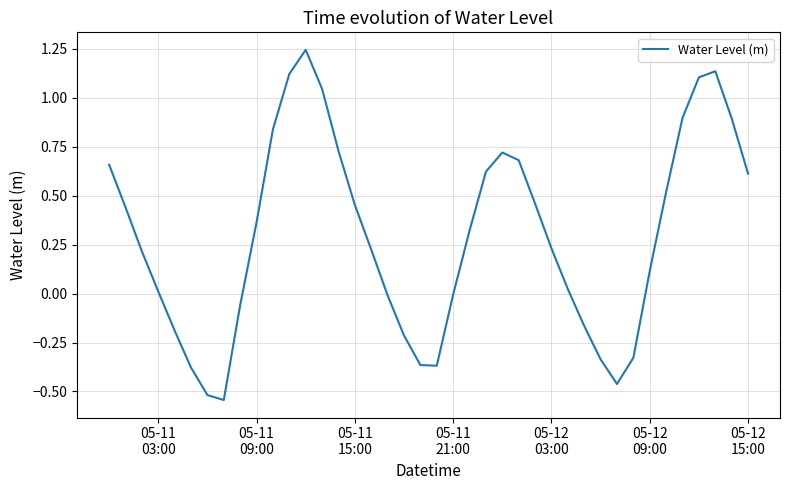

What is the difference between the maximum and minimum values?

1.8